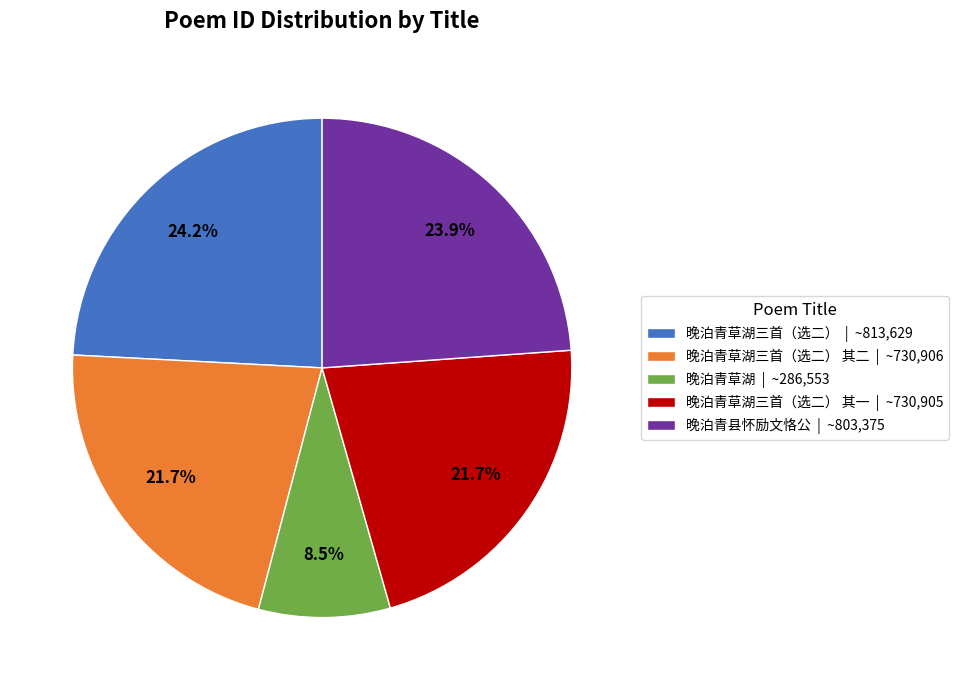

Which slice is the smallest?

晚泊青草湖 | ~286,553